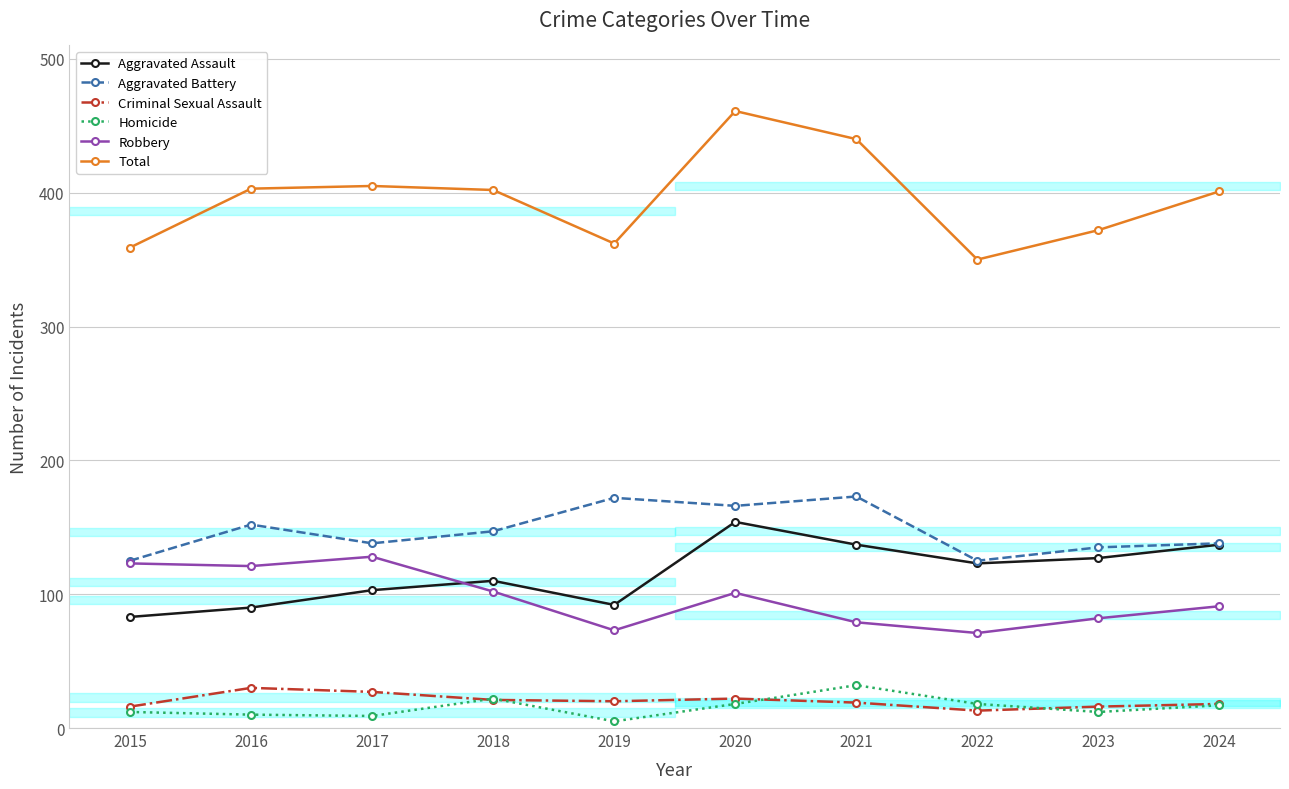

The Homicide series shows 17 at 2024. True or false?

True